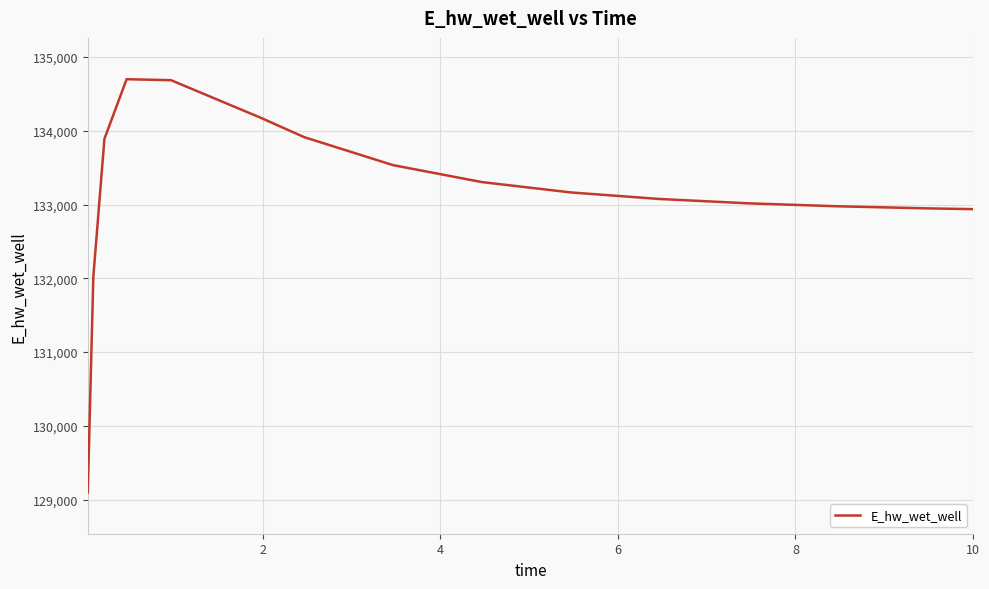

What is the minimum value shown in the chart?

129096.9